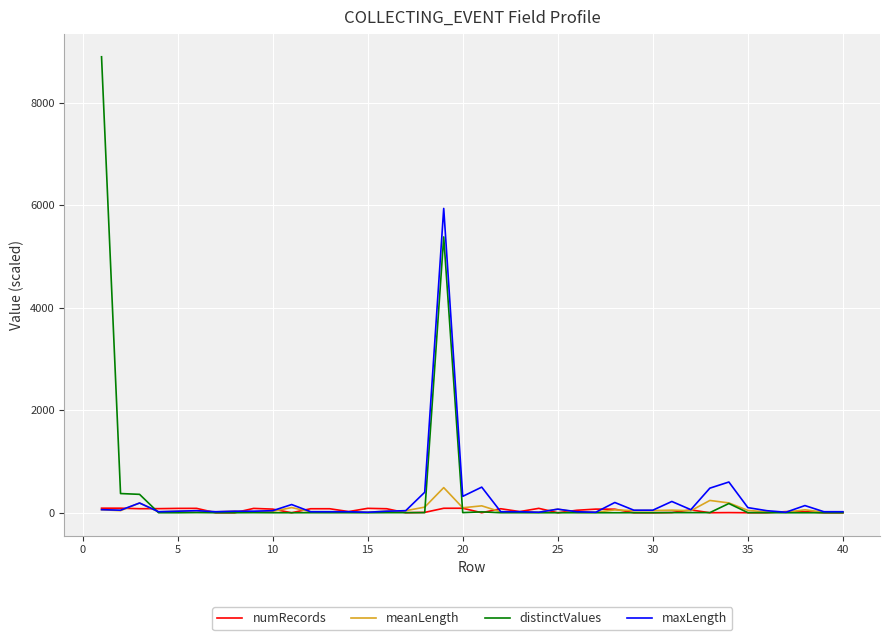

What is the maximum value for maxLength?

5940.0